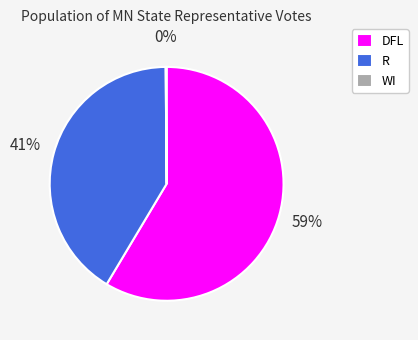

Is it true that R is 32% of the pie?

False